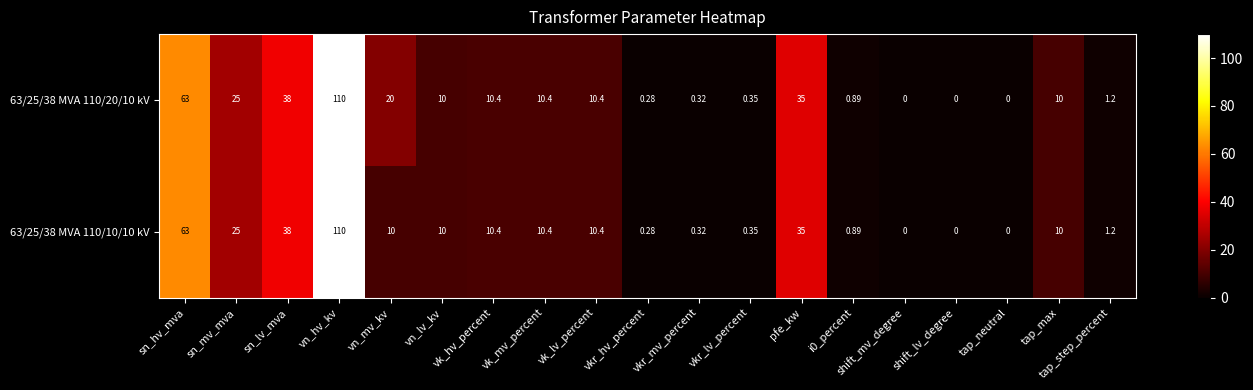

What is the maximum value shown in the chart?

110.0